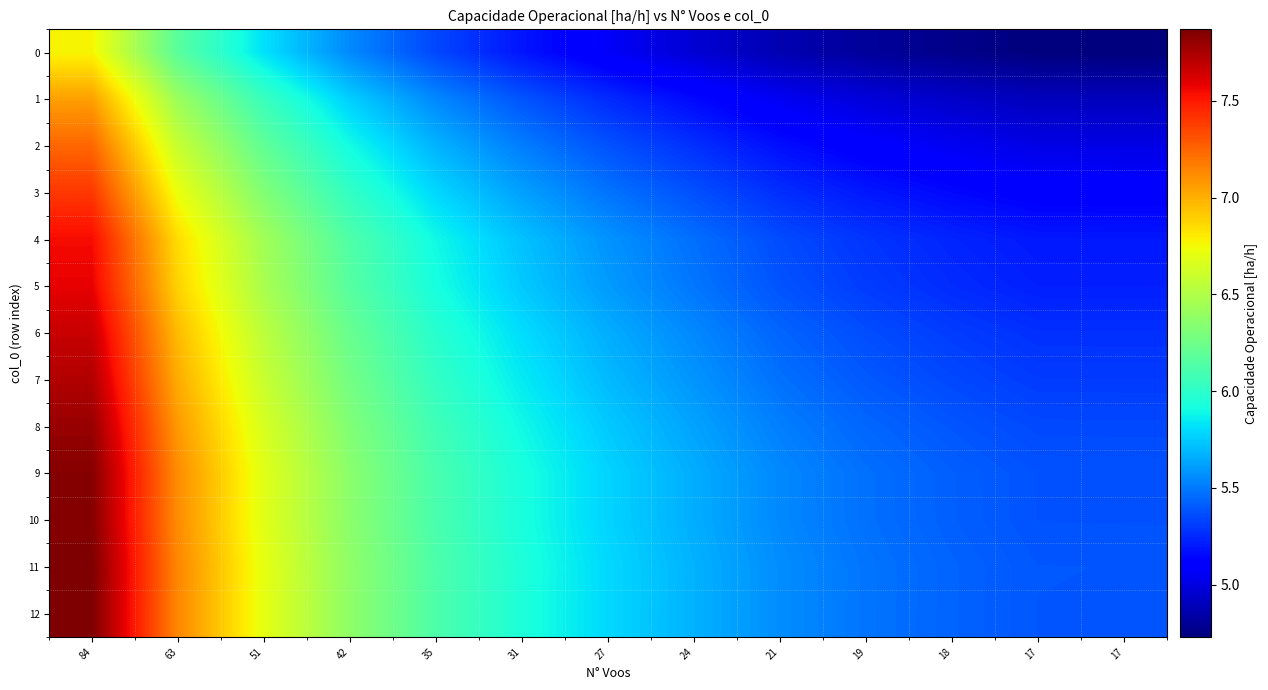

Reading right to left, list all the values displayed in this chart.

0: 17=4.7	17=4.7	18=4.8	19=4.8	21=4.9	24=5.0	27=5.1	31=5.2	35=5.3	42=5.5	51=5.8	63=6.2	84=6.8
1: 17=4.9	17=4.9	18=4.9	19=5.0	21=5.1	24=5.2	27=5.3	31=5.4	35=5.5	42=5.8	51=6.0	63=6.4	84=7.1
2: 17=5.0	17=5.0	18=5.1	19=5.1	21=5.2	24=5.3	27=5.4	31=5.5	35=5.7	42=5.9	51=6.2	63=6.6	84=7.2
3: 17=5.1	17=5.1	18=5.1	19=5.2	21=5.3	24=5.4	27=5.5	31=5.6	35=5.8	42=6.0	51=6.3	63=6.7	84=7.4
4: 17=5.2	17=5.2	18=5.2	19=5.3	21=5.4	24=5.5	27=5.6	31=5.7	35=5.9	42=6.1	51=6.4	63=6.9	84=7.5
5: 17=5.2	17=5.2	18=5.3	19=5.3	21=5.4	24=5.5	27=5.6	31=5.7	35=5.9	42=6.2	51=6.5	63=6.9	84=7.6
6: 17=5.3	17=5.3	18=5.3	19=5.4	21=5.4	24=5.5	27=5.7	31=5.8	35=6.0	42=6.2	51=6.5	63=7.0	84=7.7
7: 17=5.3	17=5.3	18=5.3	19=5.4	21=5.5	24=5.6	27=5.7	31=5.8	35=6.0	42=6.3	51=6.6	63=7.0	84=7.7
8: 17=5.3	17=5.4	18=5.4	19=5.4	21=5.5	24=5.6	27=5.7	31=5.9	35=6.1	42=6.3	51=6.6	63=7.1	84=7.8
9: 17=5.4	17=5.4	18=5.4	19=5.5	21=5.5	24=5.7	27=5.8	31=5.9	35=6.1	42=6.4	51=6.7	63=7.1	84=7.8
10: 17=5.4	17=5.4	18=5.4	19=5.5	21=5.5	24=5.7	27=5.8	31=5.9	35=6.1	42=6.4	51=6.7	63=7.1	84=7.8
11: 17=5.4	17=5.4	18=5.4	19=5.5	21=5.6	24=5.7	27=5.8	31=5.9	35=6.1	42=6.4	51=6.7	63=7.1	84=7.9
12: 17=5.4	17=5.4	18=5.4	19=5.5	21=5.6	24=5.7	27=5.8	31=5.9	35=6.1	42=6.4	51=6.7	63=7.1	84=7.9